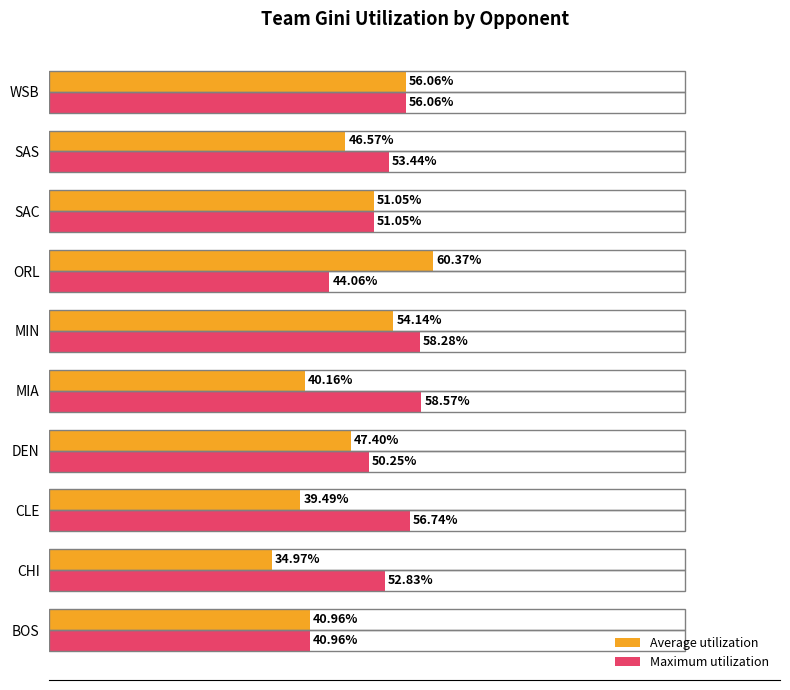

What is the maximum value shown in the chart?

0.6